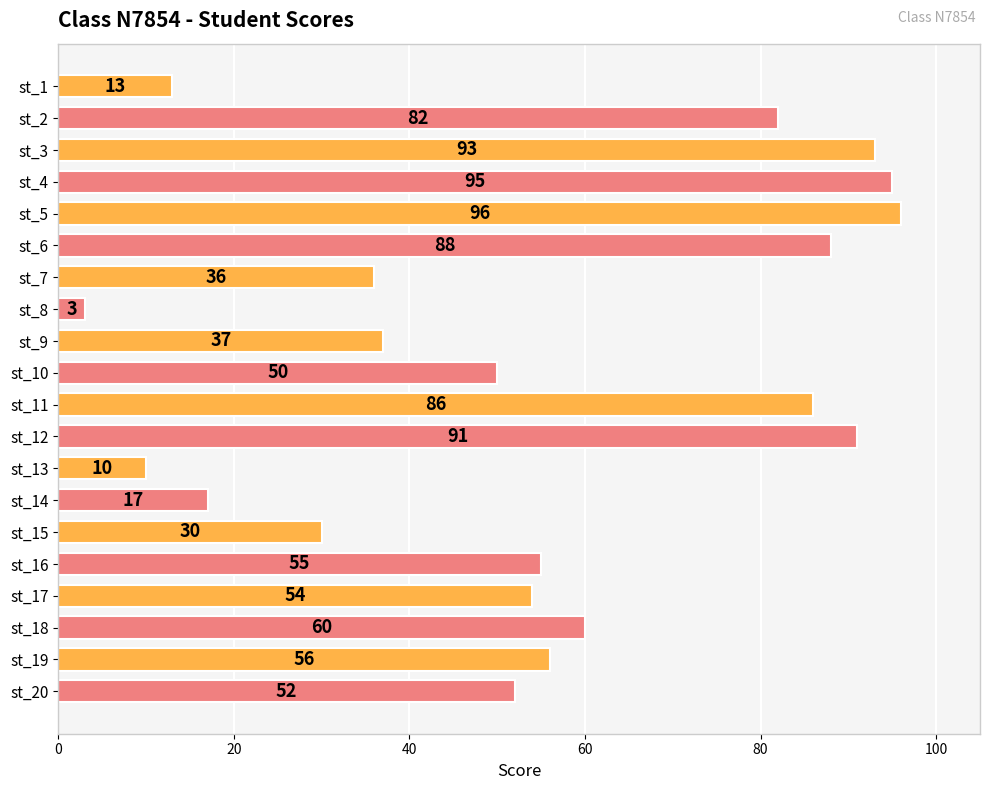

List the labels in order of value, smallest first.

st_8, st_13, st_1, st_14, st_15, st_7, st_9, st_10, st_20, st_17, st_16, st_19, st_18, st_2, st_11, st_6, st_12, st_3, st_4, st_5